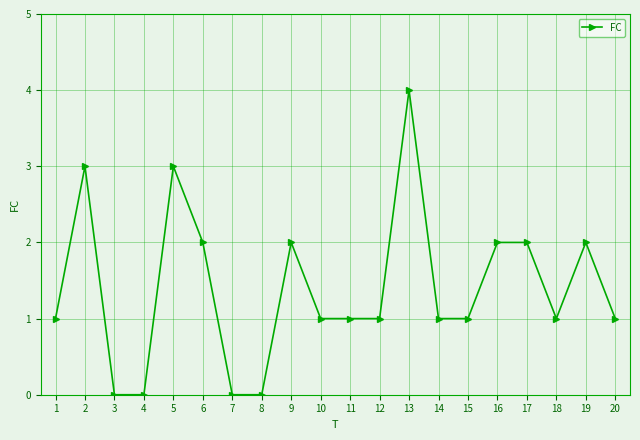

What is the value of the 12th point from the left?

1